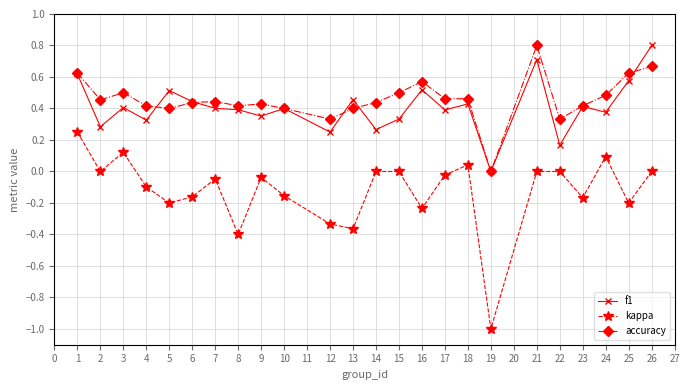

Which series has the largest total across all categories?

accuracy